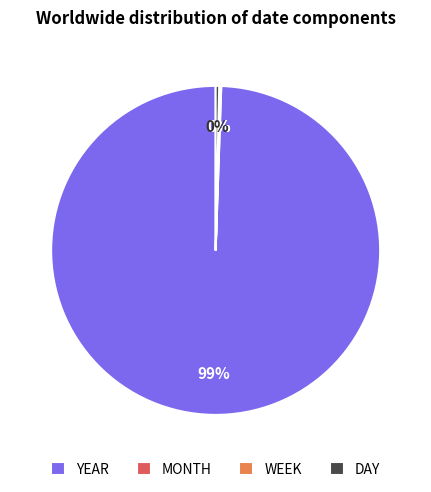

Does YEAR represent more than half of the total?

Yes